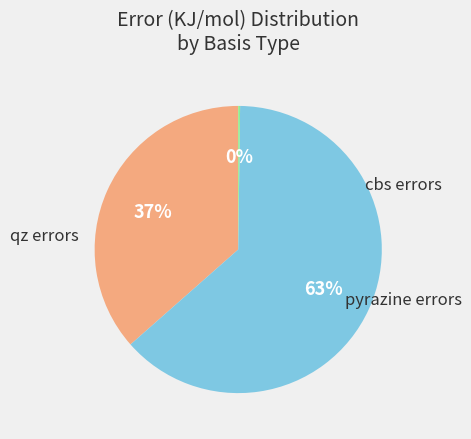

To the nearest percent, what is the average slice percentage?

33%